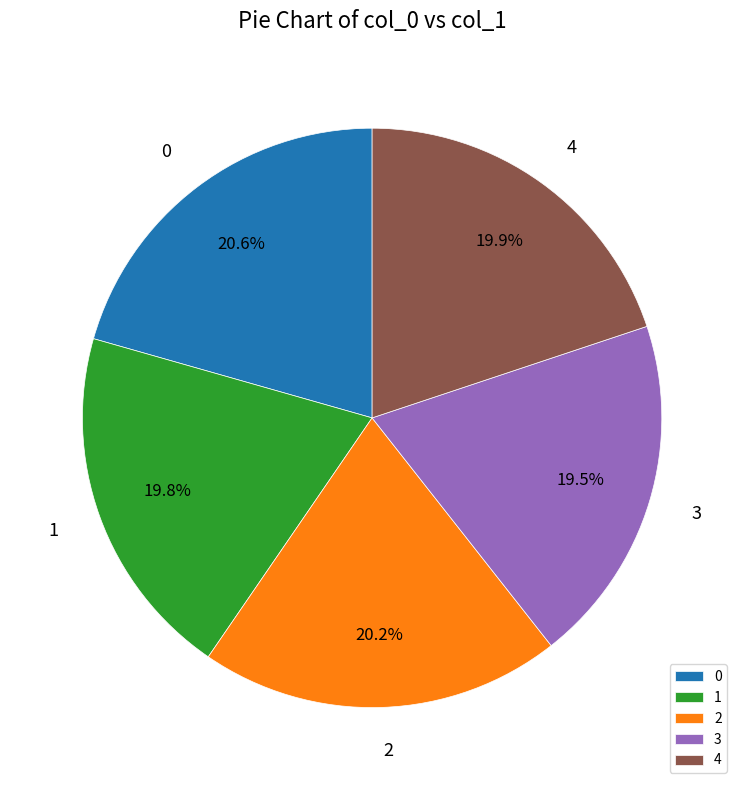

To the nearest percent, what is the difference between the 0 and 1 slice percentages?

1%